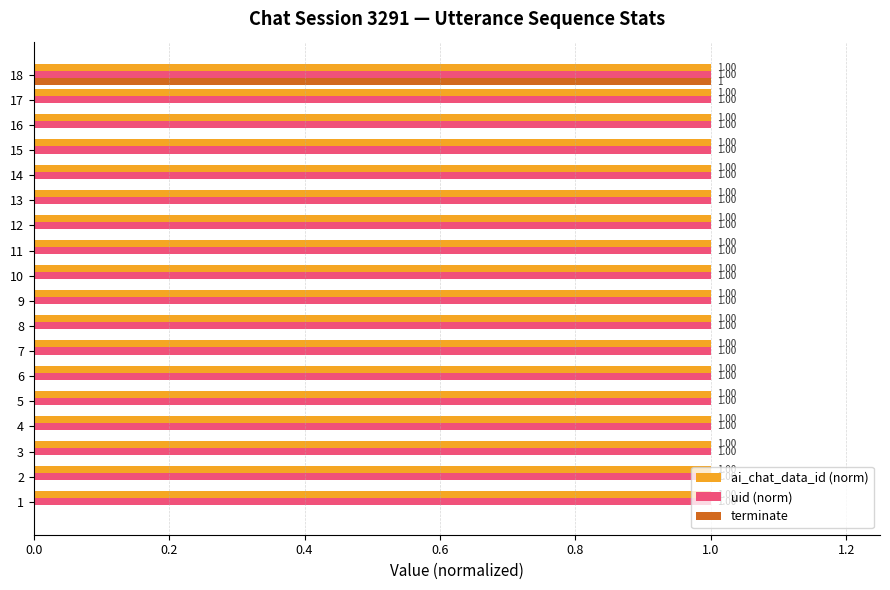

What are all the series names shown in the legend?

ai_chat_data_id (norm), uid (norm), terminate